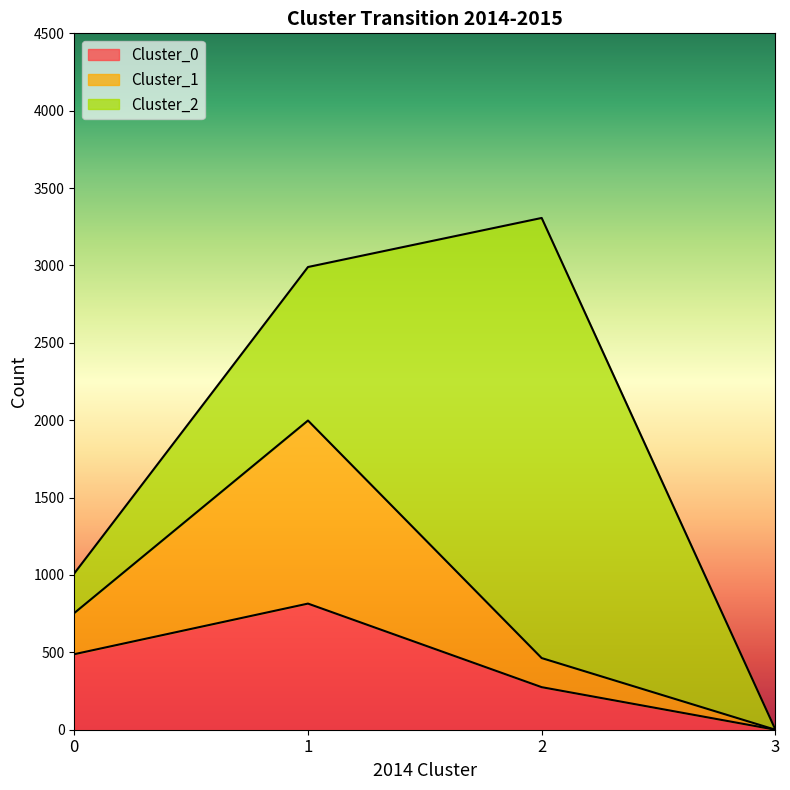

Where does the Cluster_0 series first go above 488?

1